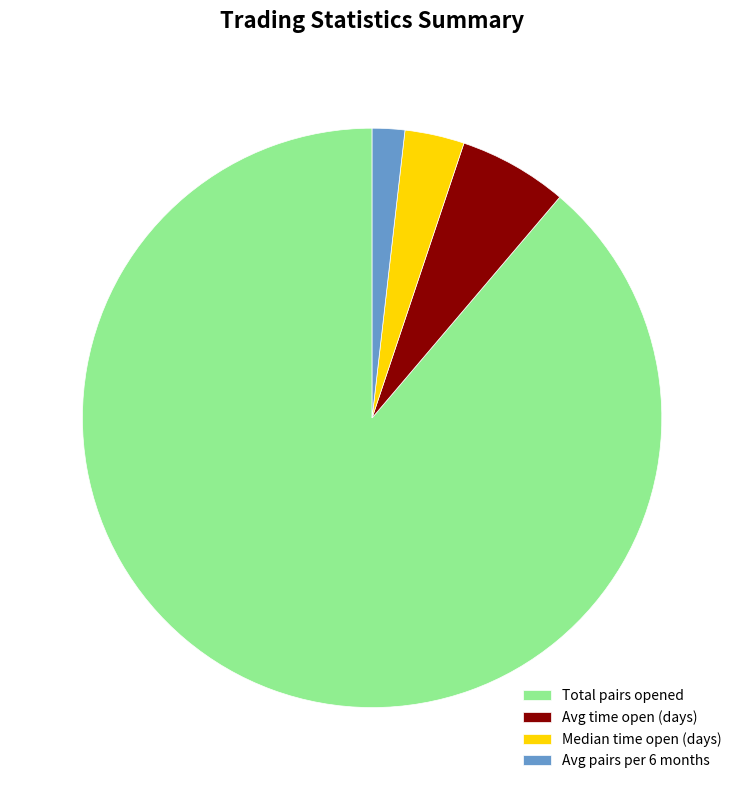

What is the majority slice?

Total pairs opened